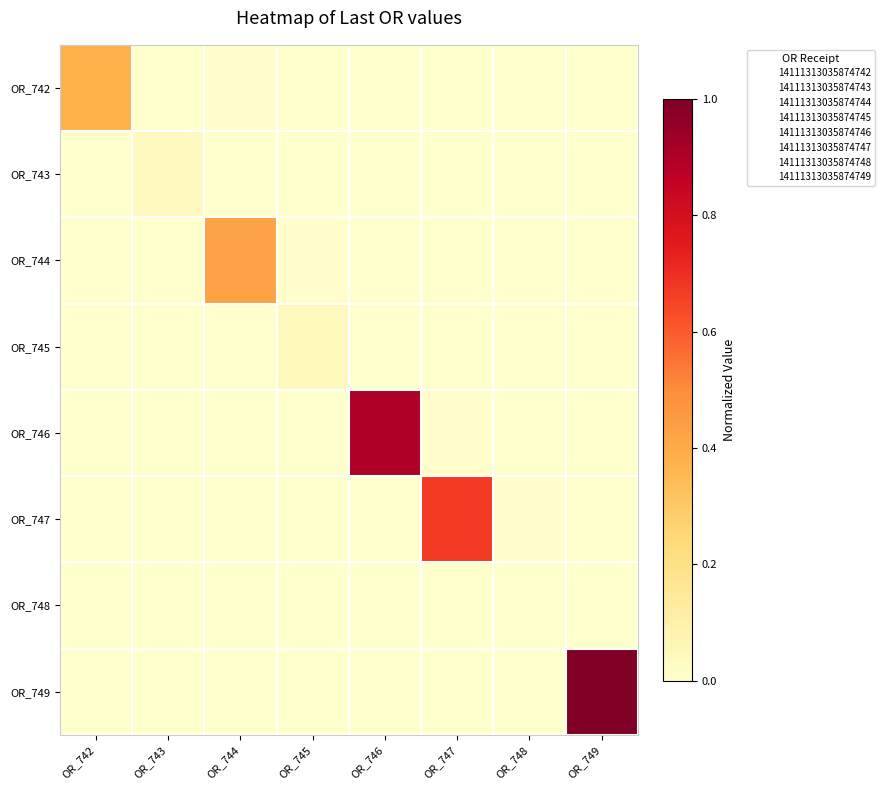

Which category has the lowest value across all series?

OR_743